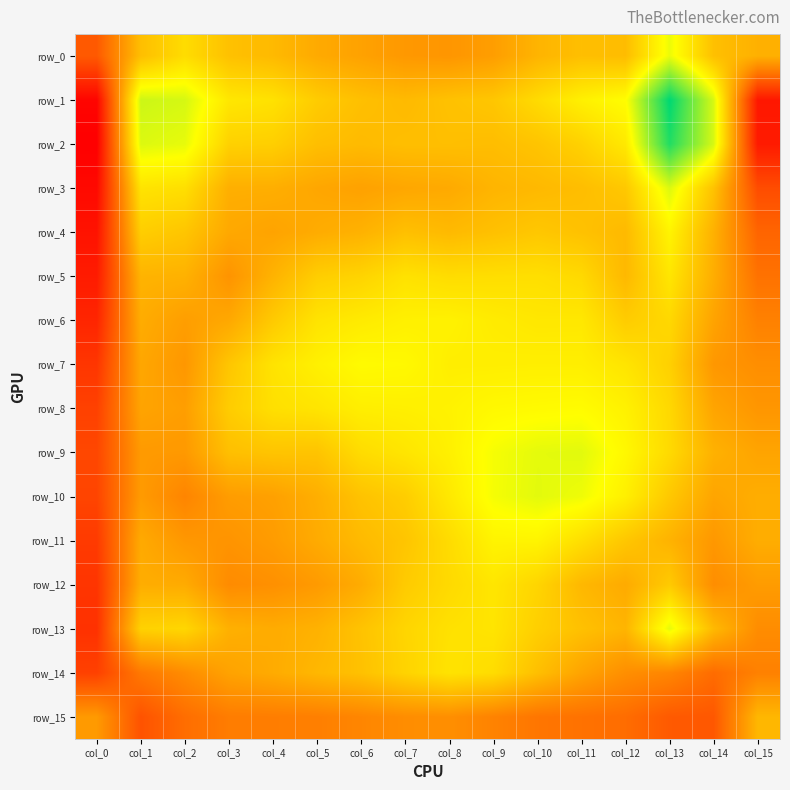

What is the total value across all series at col_1?

1.0